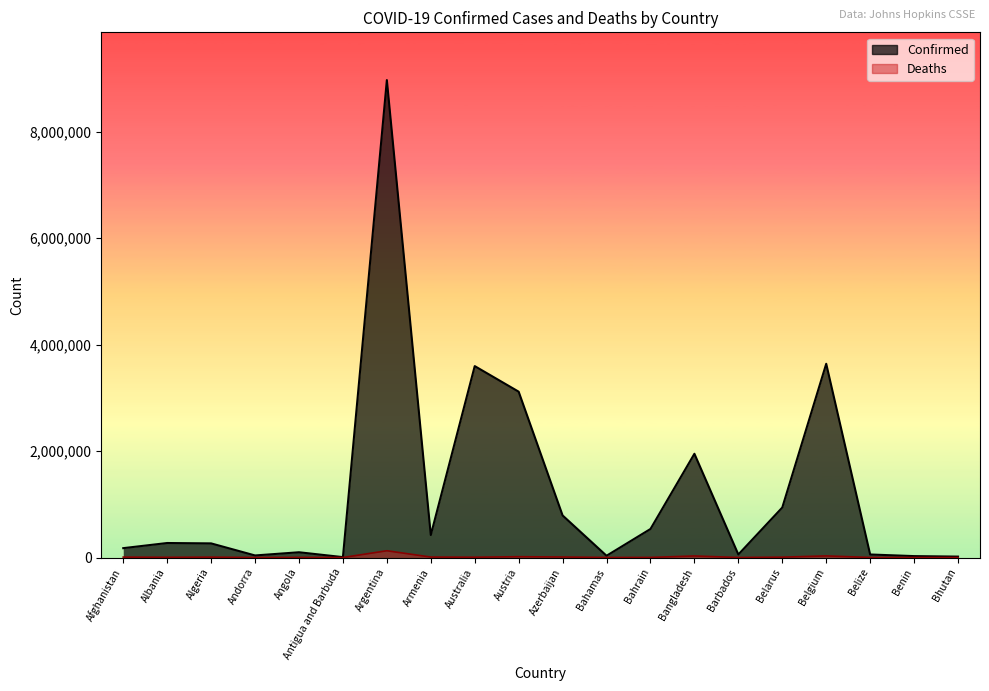

How many categories are shown in the chart?

20